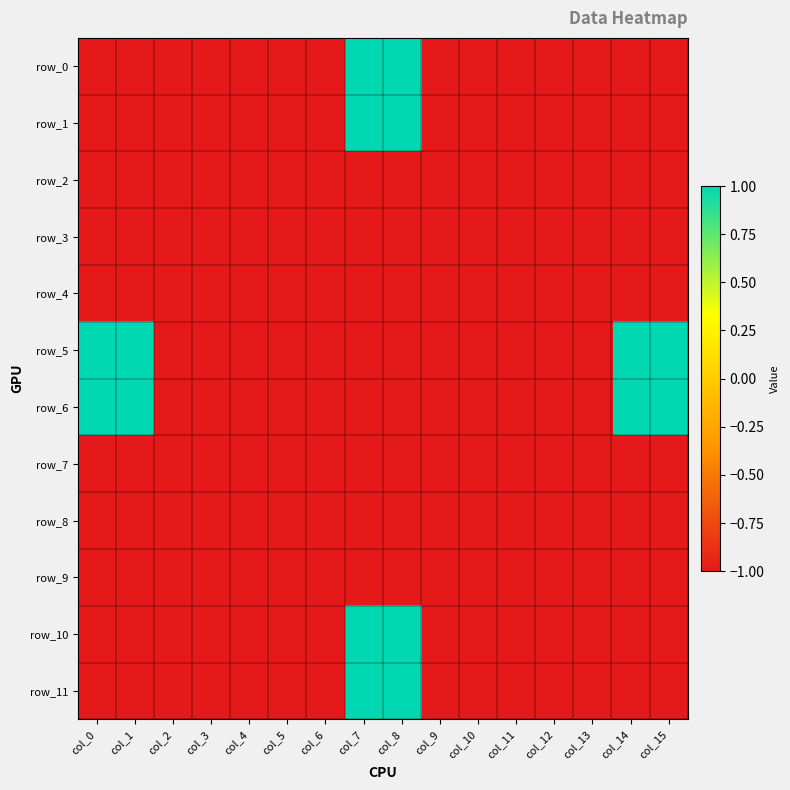

At how many categories does at least one series exceed 0?

6